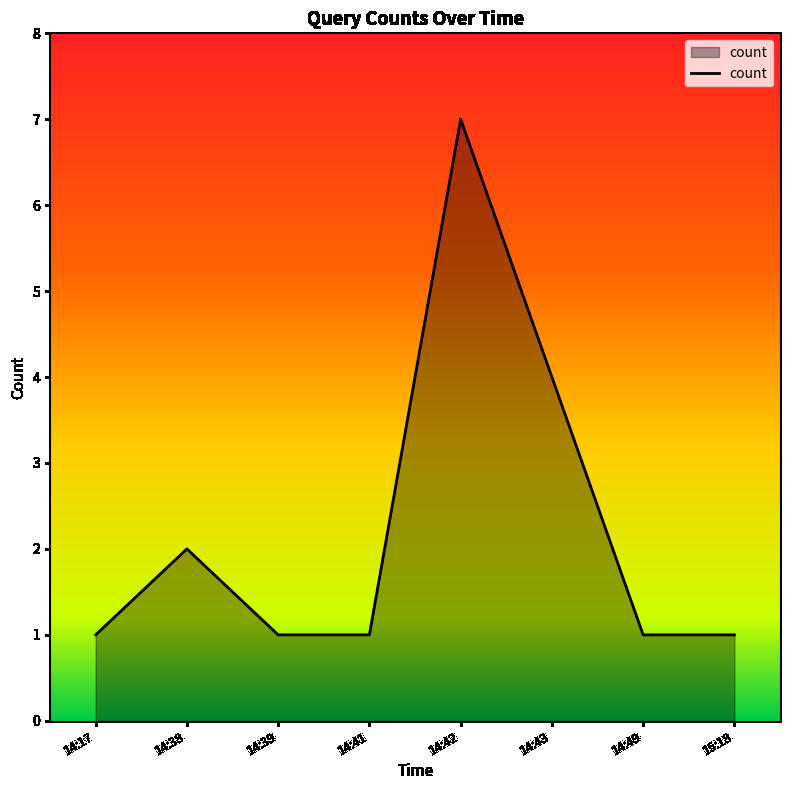

True or false: there are more than 2 points higher than both neighbors.

False